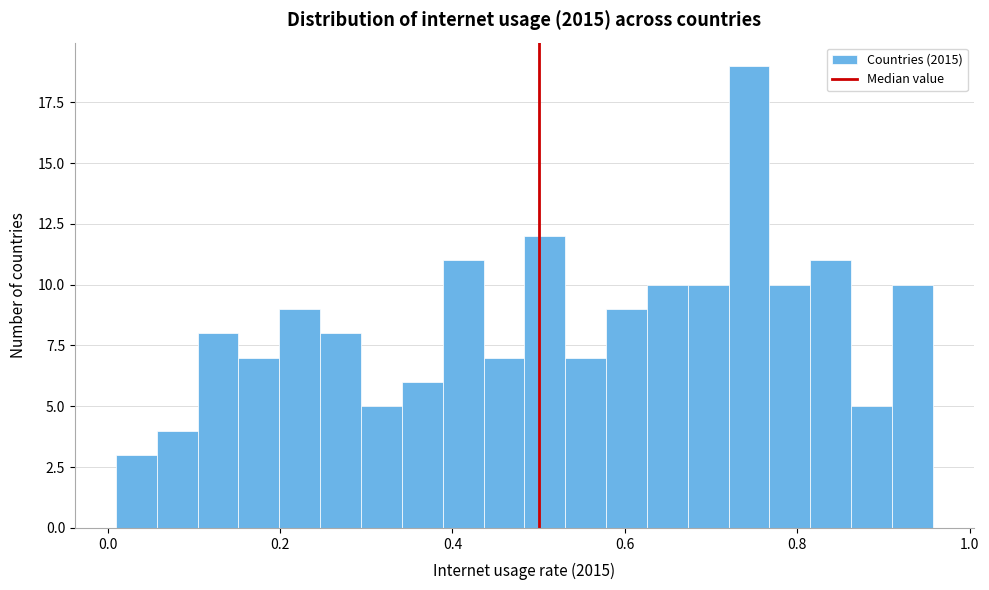

Read against the x-axis, roughly where is the centre of the tallest bar?

0.74